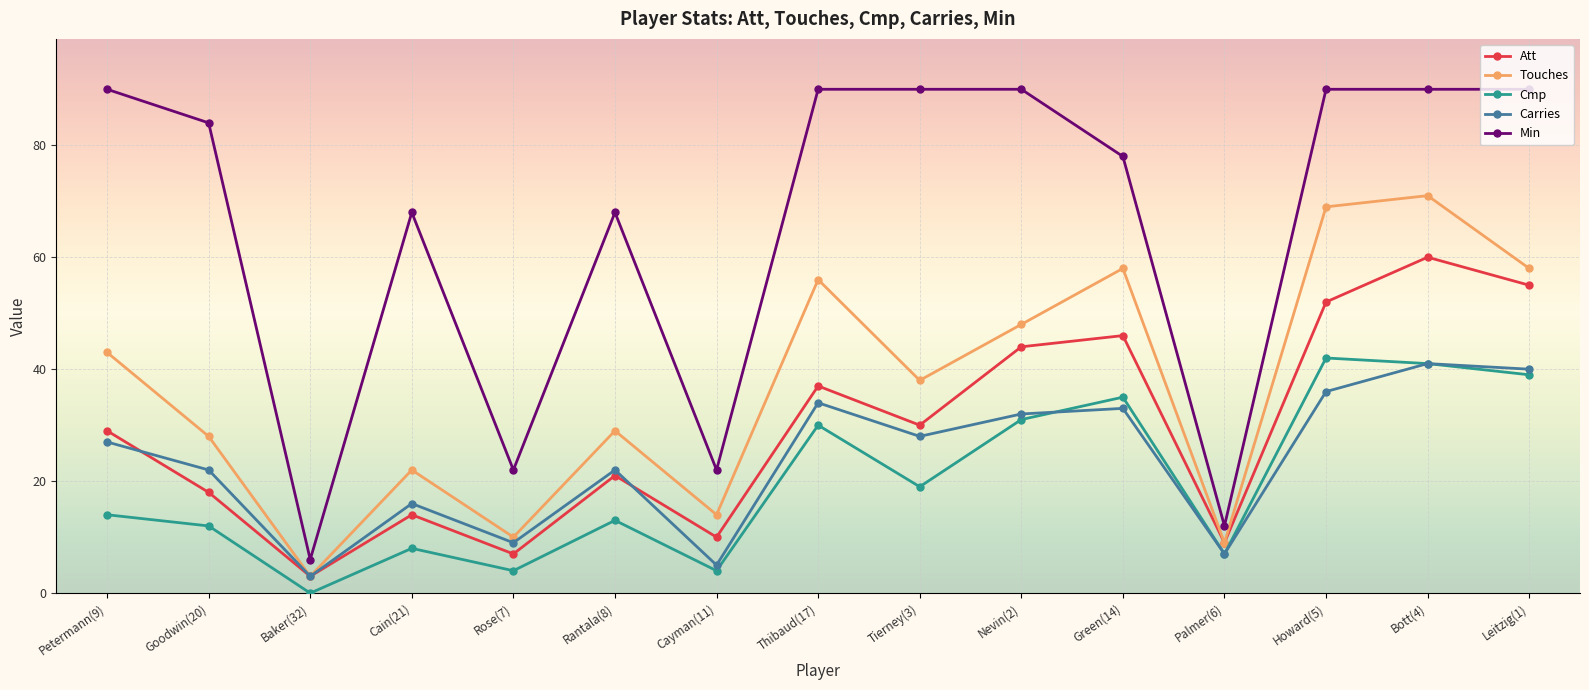

At Howard(5), list the series in order from smallest to largest.

Carries, Cmp, Att, Touches, Min